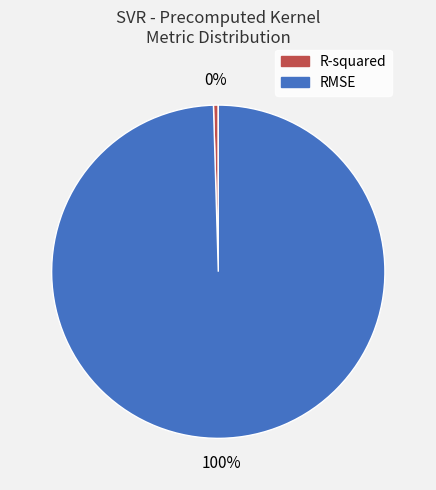

Is it true that R-squared is 0% of the pie?

True